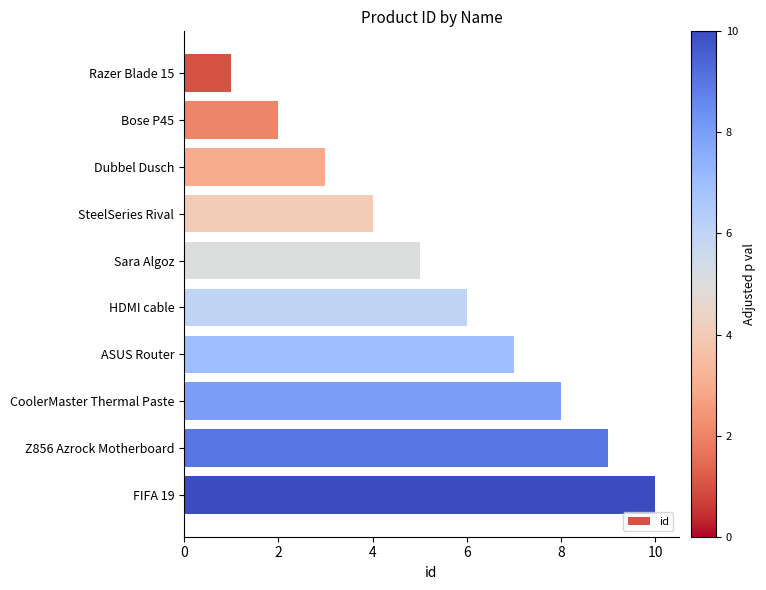

What is the sum of the values at FIFA 19 and Z856 Azrock Motherboard?

19